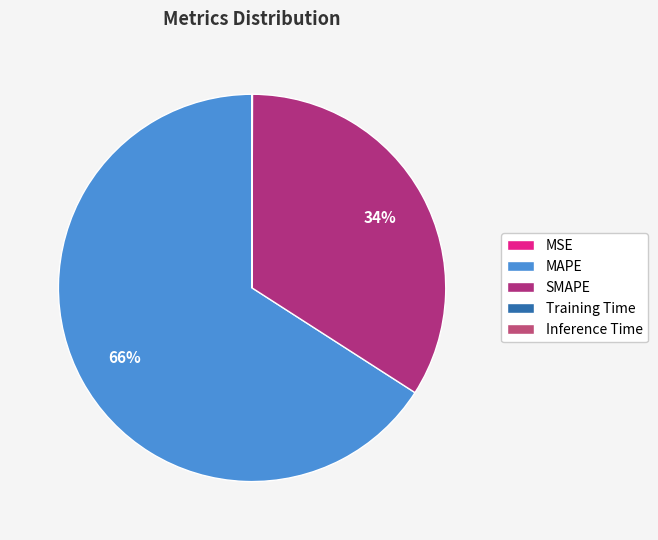

Is it true that MSE is 0% of the pie?

True